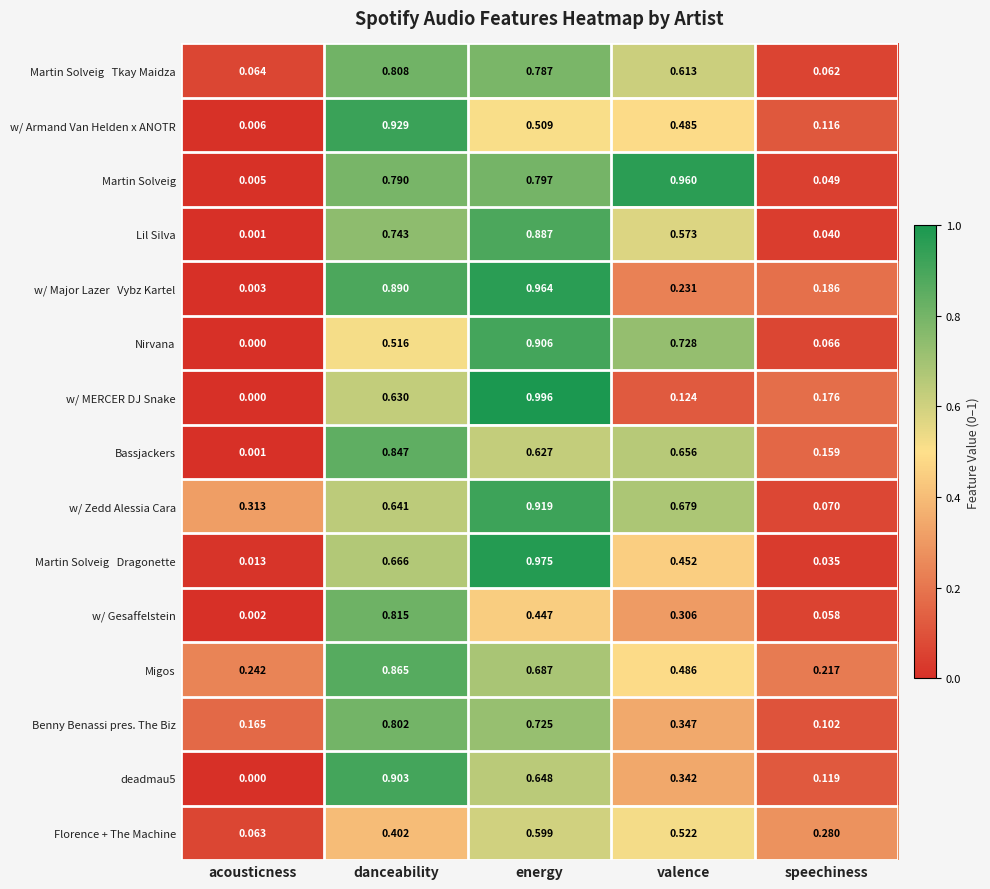

Between acousticness and valence, which series saw the biggest shift?

Martin Solveig